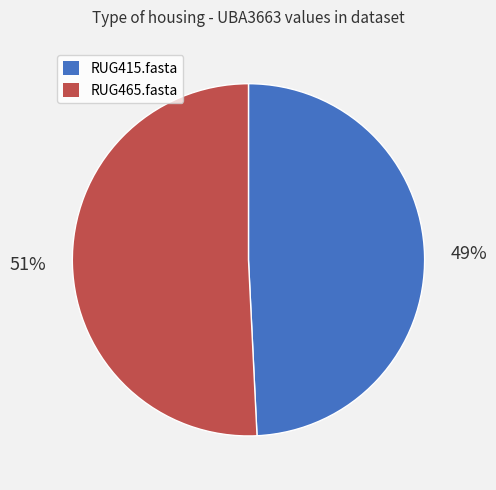

What percentage is the RUG415.fasta slice, to the nearest percent?

49%